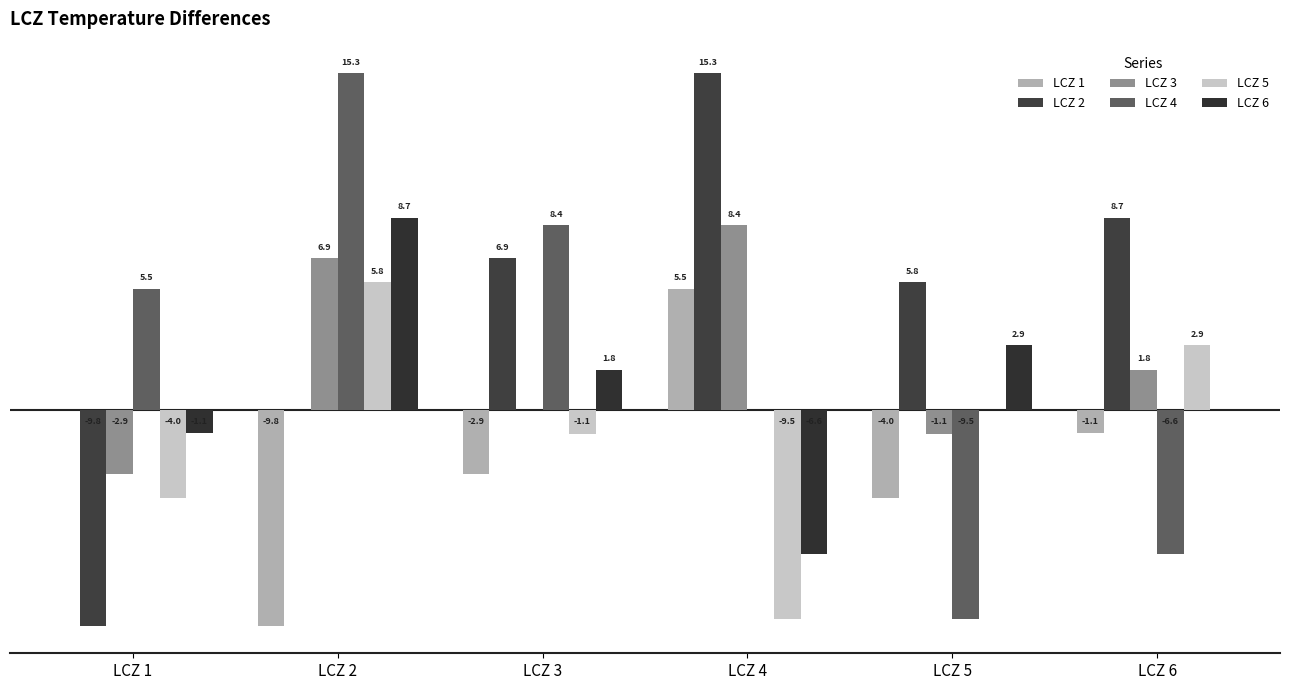

The LCZ 3 series shows 8.4 at LCZ 4. True or false?

True